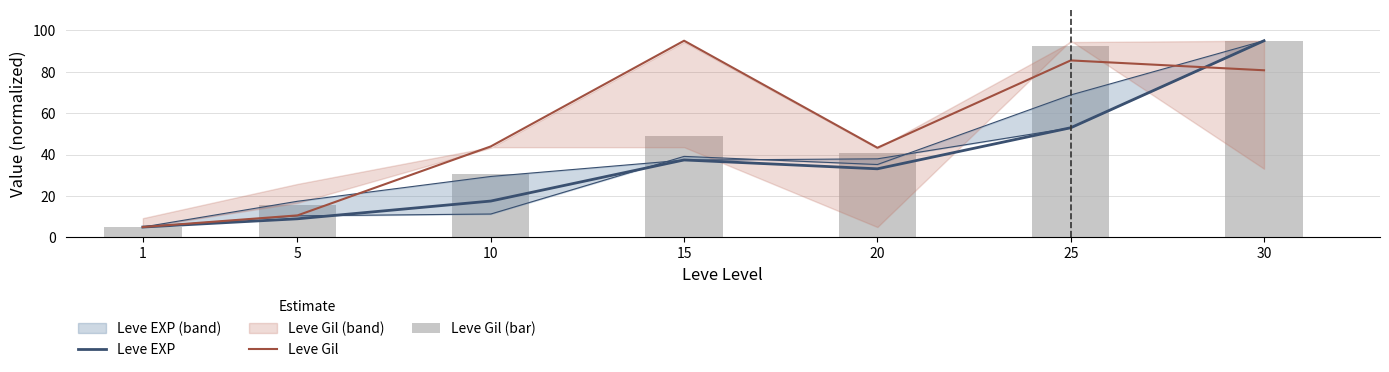

Reading right to left, transcribe all the data shown in this chart.

Leve EXP: 30=95.0	25=53.0	20=33.1	15=37.4	10=17.6	5=9.0	1=5.0
Leve Gil: 30=80.7	25=85.5	20=43.3	15=95.0	10=43.9	5=10.6	1=5.0
Leve Gil (bar): 30=95.0	25=92.7	20=40.9	15=49.2	10=30.8	5=15.6	1=5.0